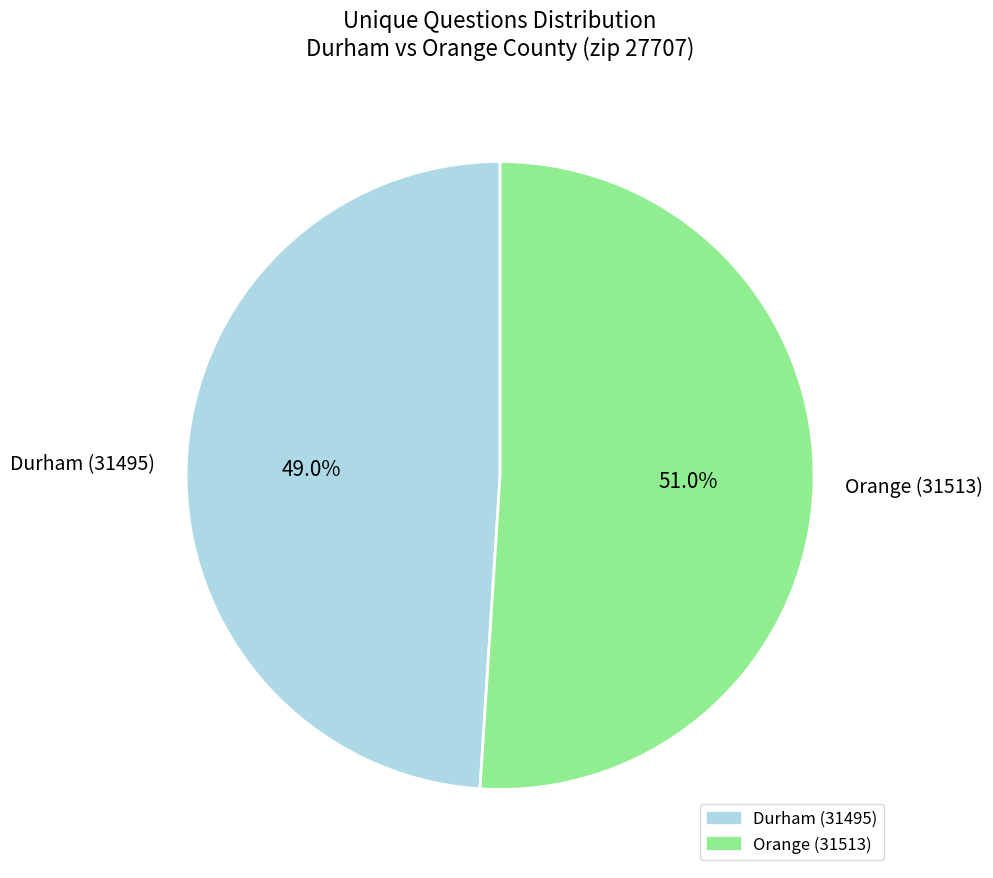

Is it true that Durham (31495) is 49% of the pie?

True